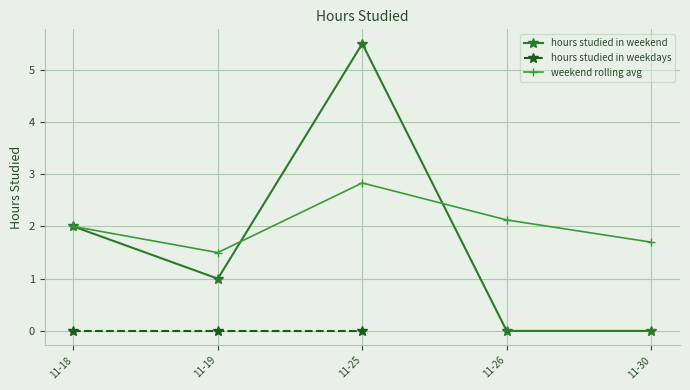

Where is the first local maximum?

11-25